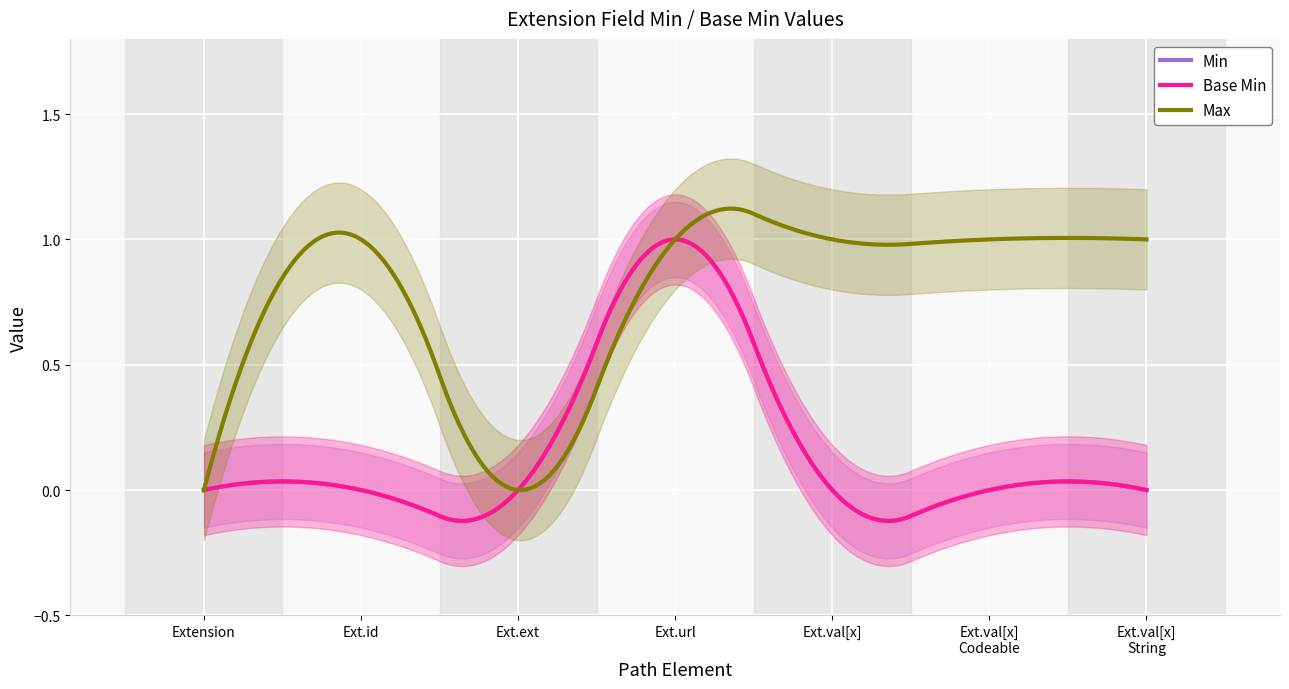

True or false: Min has a value of 0 at Extension.extension.

True